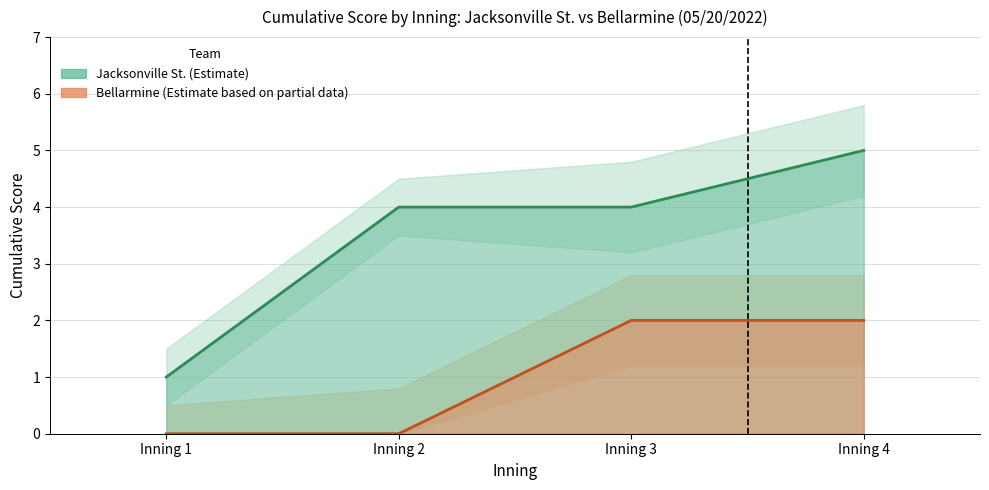

At which label is Bellarmine Score closest to 1?

3